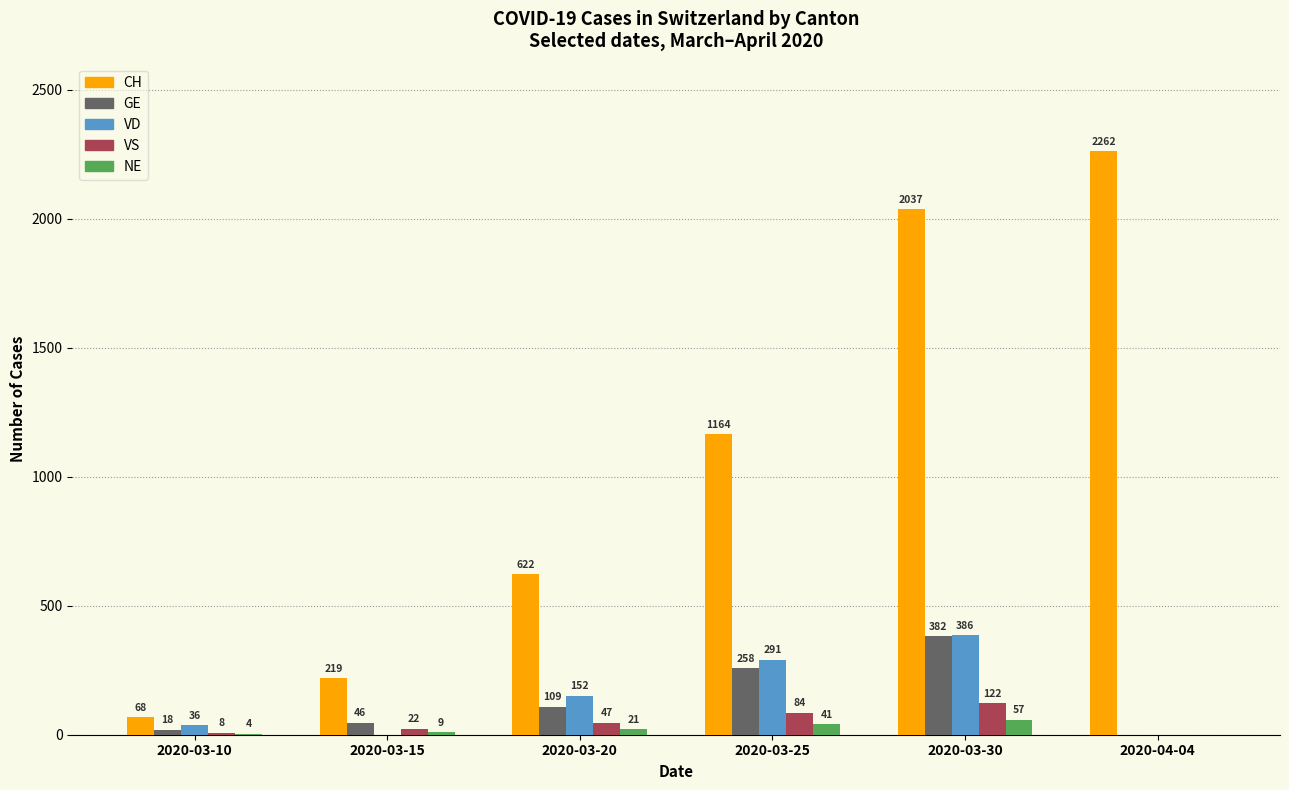

Between 2020-03-30 and 2020-04-04, which series saw the biggest shift?

VD